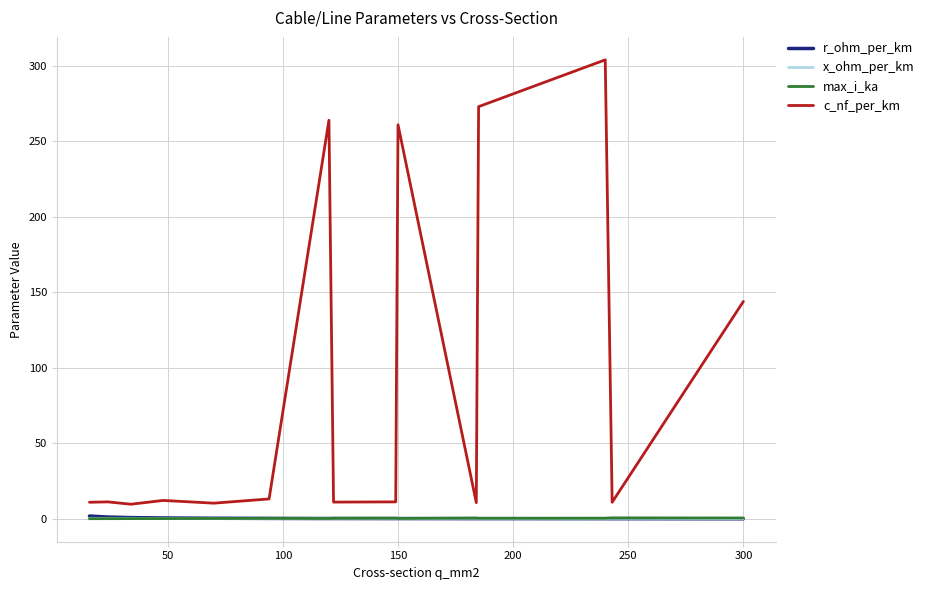

Which series has the largest total across all categories?

c_nf_per_km